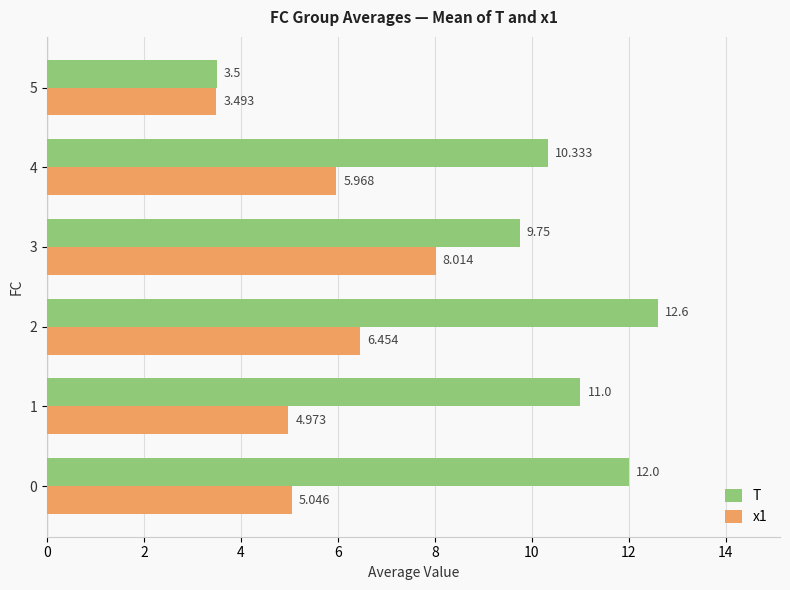

What is the difference between the maximum and minimum values in the x1 series?

4.5